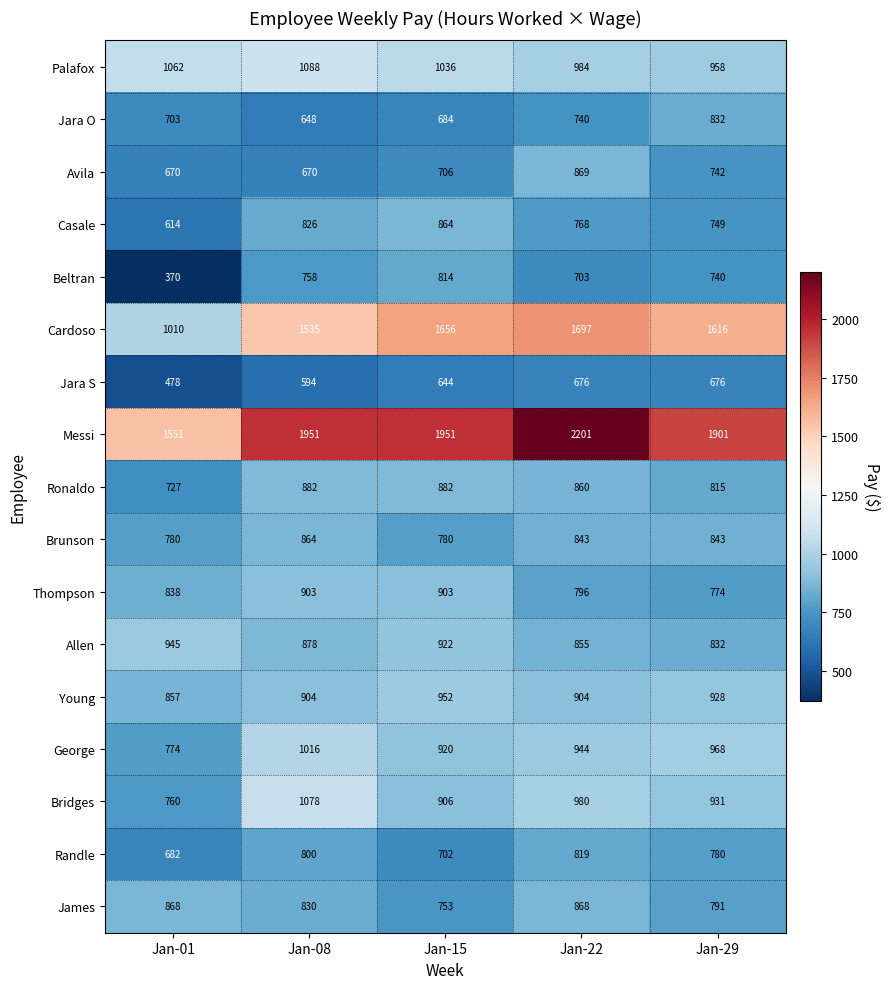

At how many categories does at least one series exceed 1589?

4